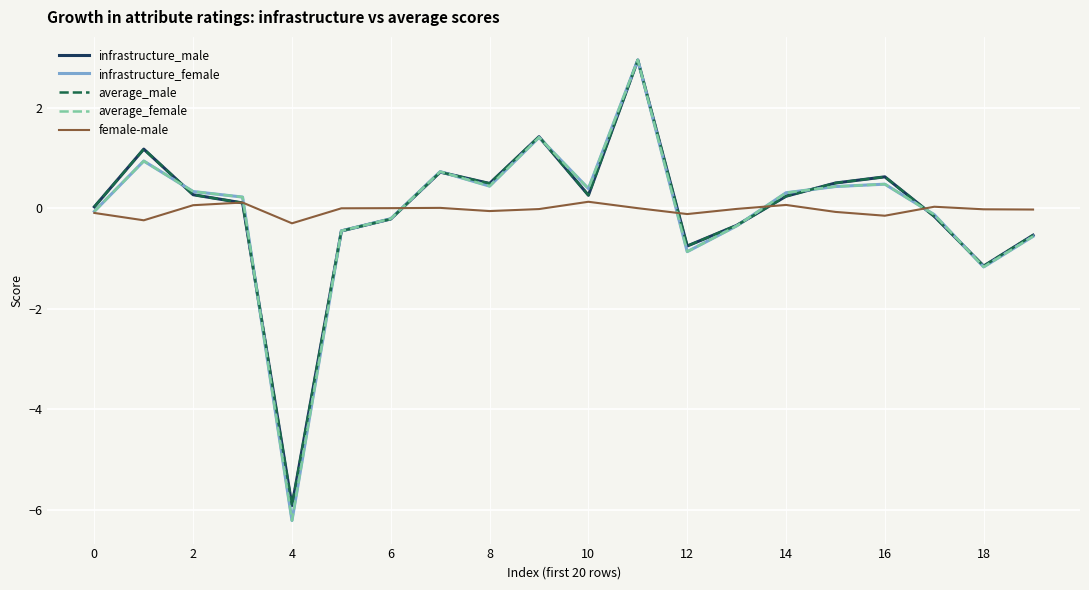

Which series has the largest range (max minus min)?

infrastructure_female